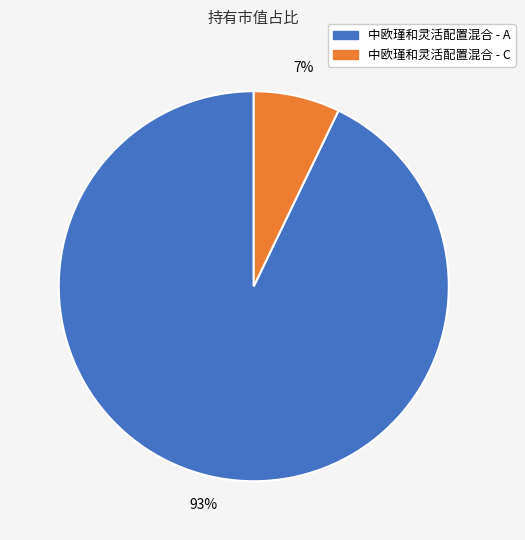

How many slices are in this pie chart?

2